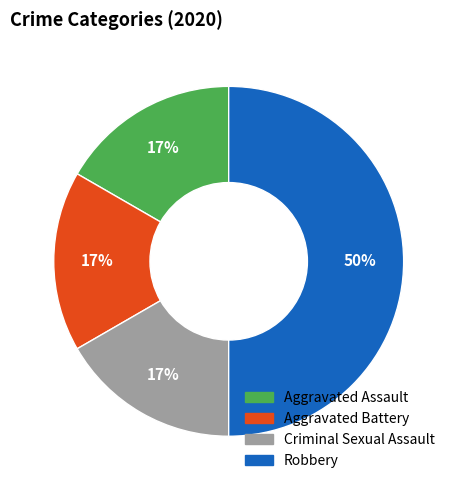

Does Criminal Sexual Assault represent more than half of the total?

No